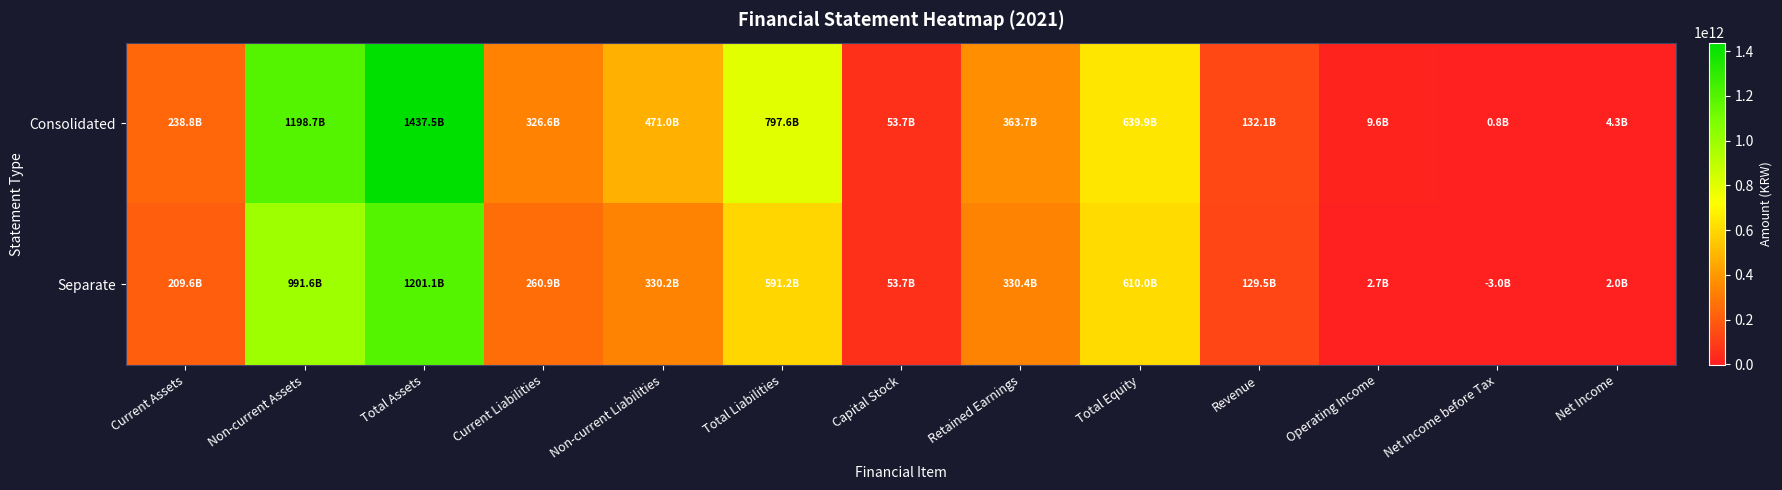

List the series in order of their peak value, lowest first.

Separate, Consolidated